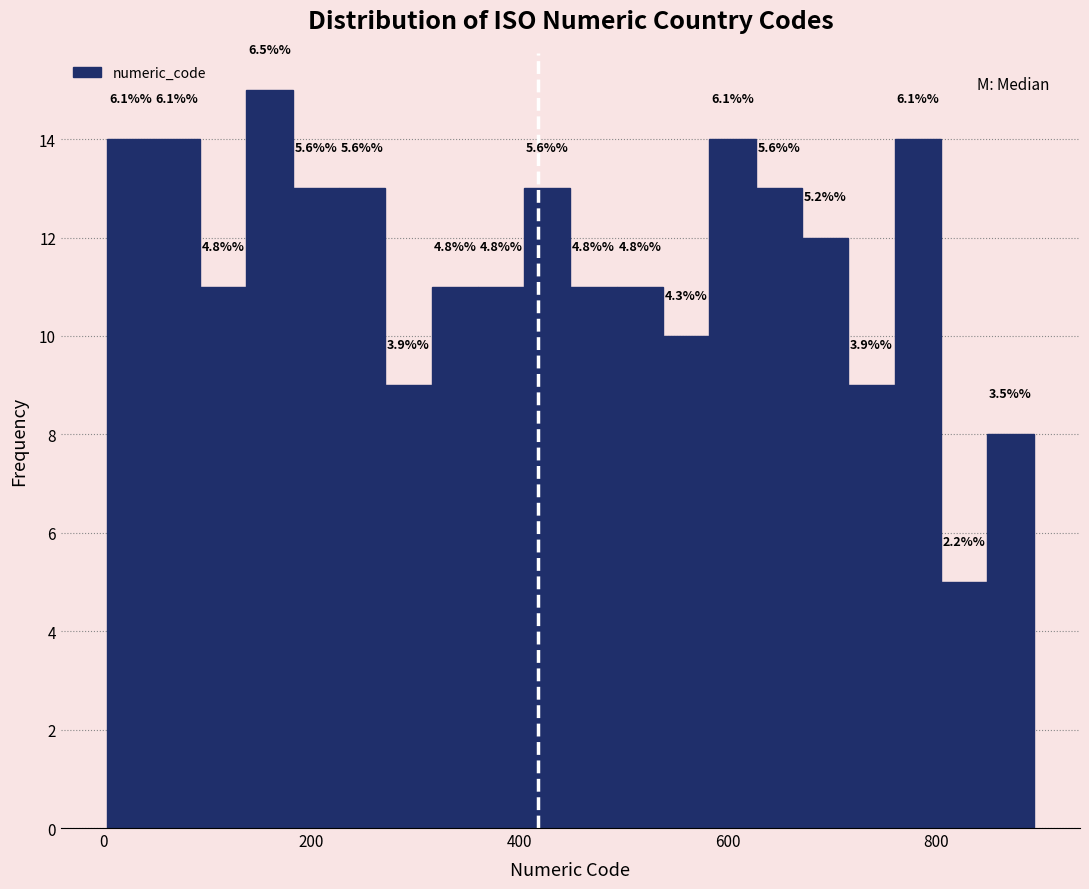

Around what value on the x-axis is the tallest bar? Give the approximate position of its centre, as read against the axis.

160